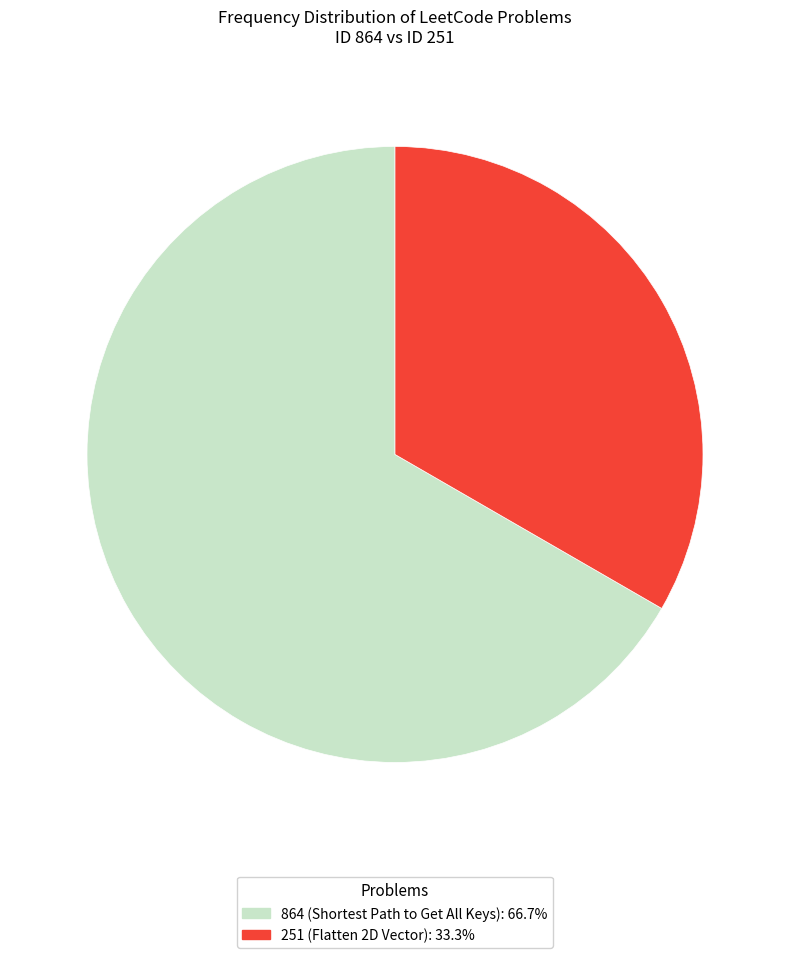

Combined, do 251 and 864 account for over 50%?

Yes